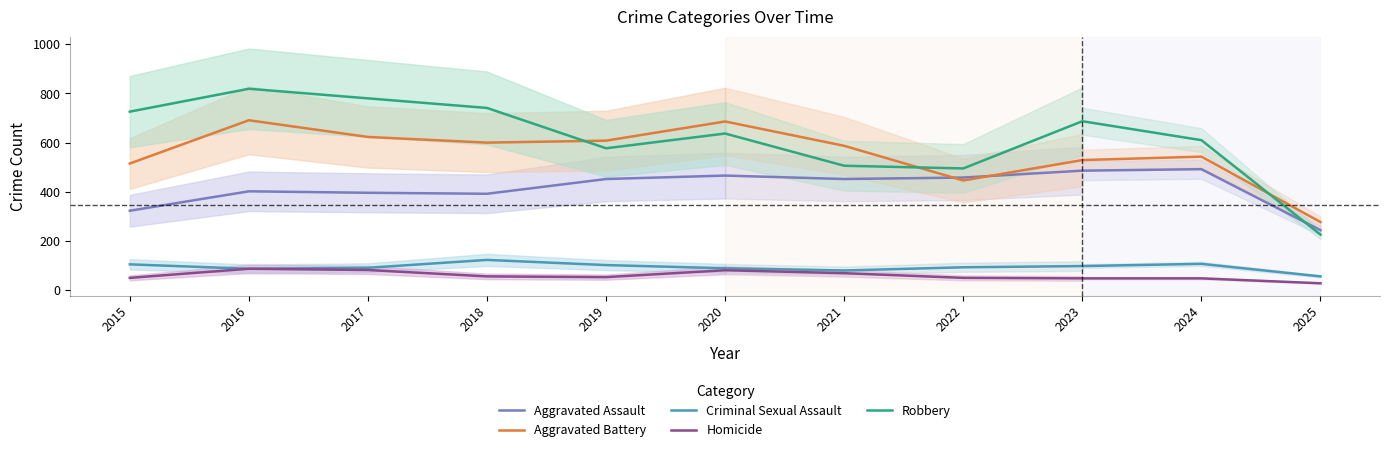

What is the average value of the Robbery series?

619